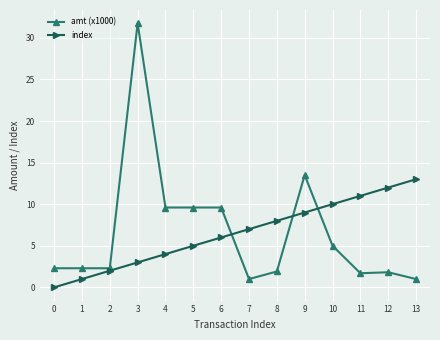

True or false: index has more than 2 points higher than both neighbors.

False